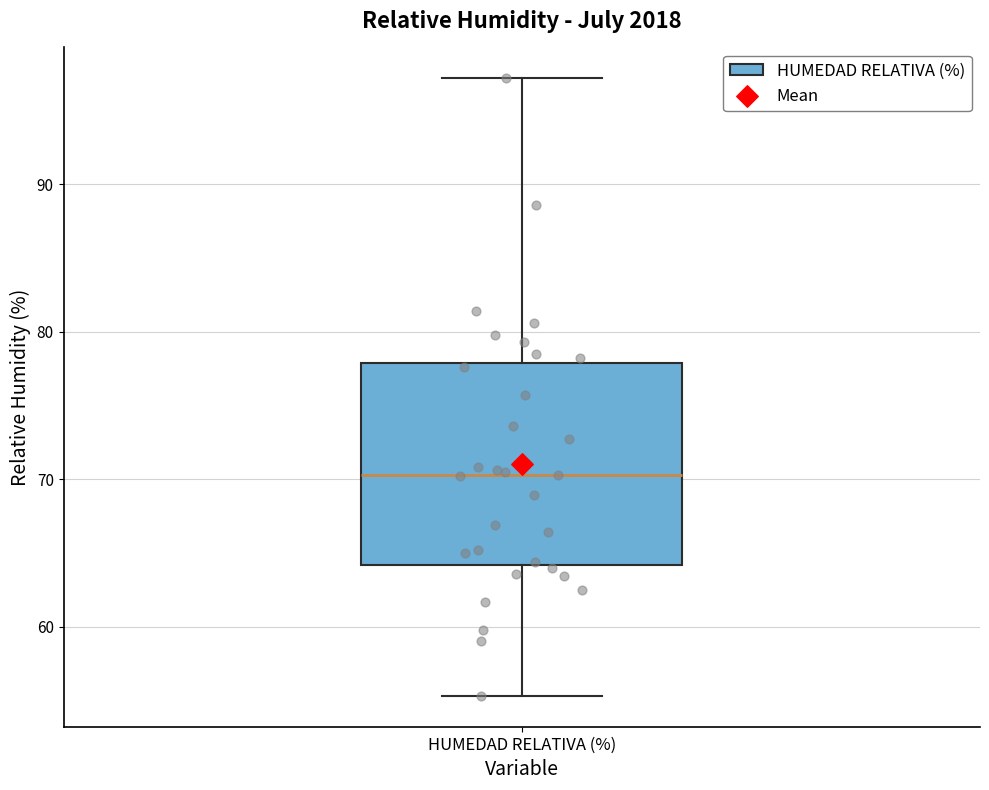

Read this box plot against the y-axis: the position of the median line, the range covered by the box, and the ends of both whiskers. The values are not printed on the chart, so give them approximately, as read against the axis.

median 70, box 64 to 78, whiskers 55 to 97